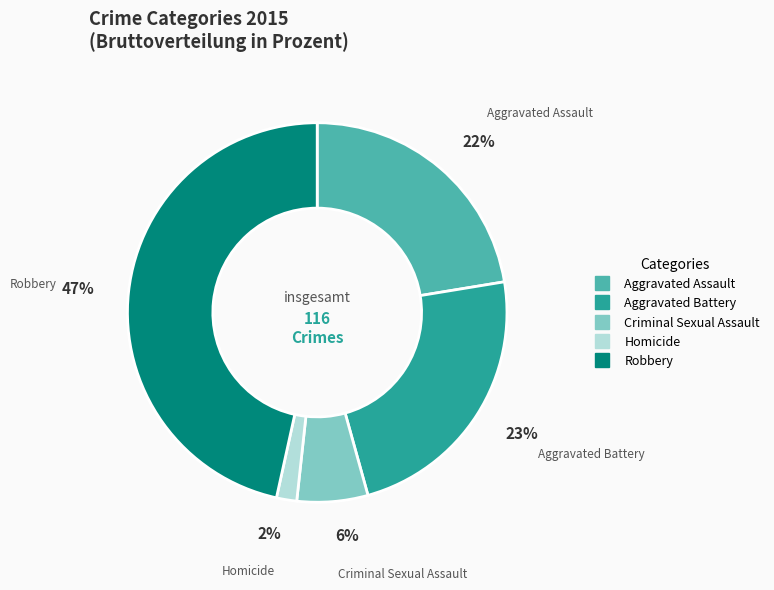

To the nearest percent, what is the combined percentage of Robbery and Criminal Sexual Assault?

53%